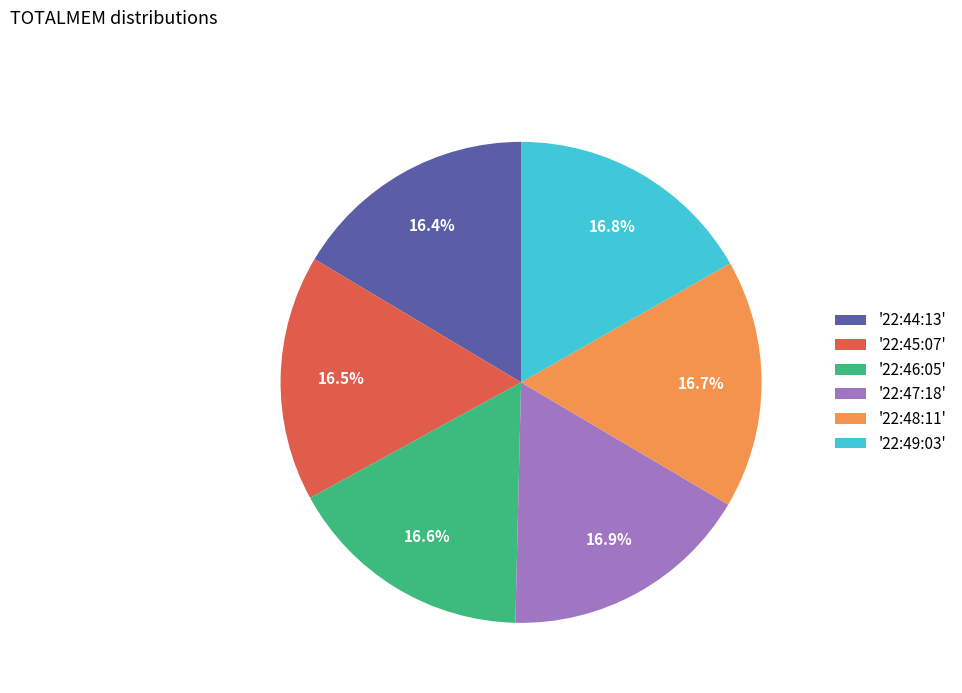

What portion of the pie excludes '22:46:05'?

83.4%